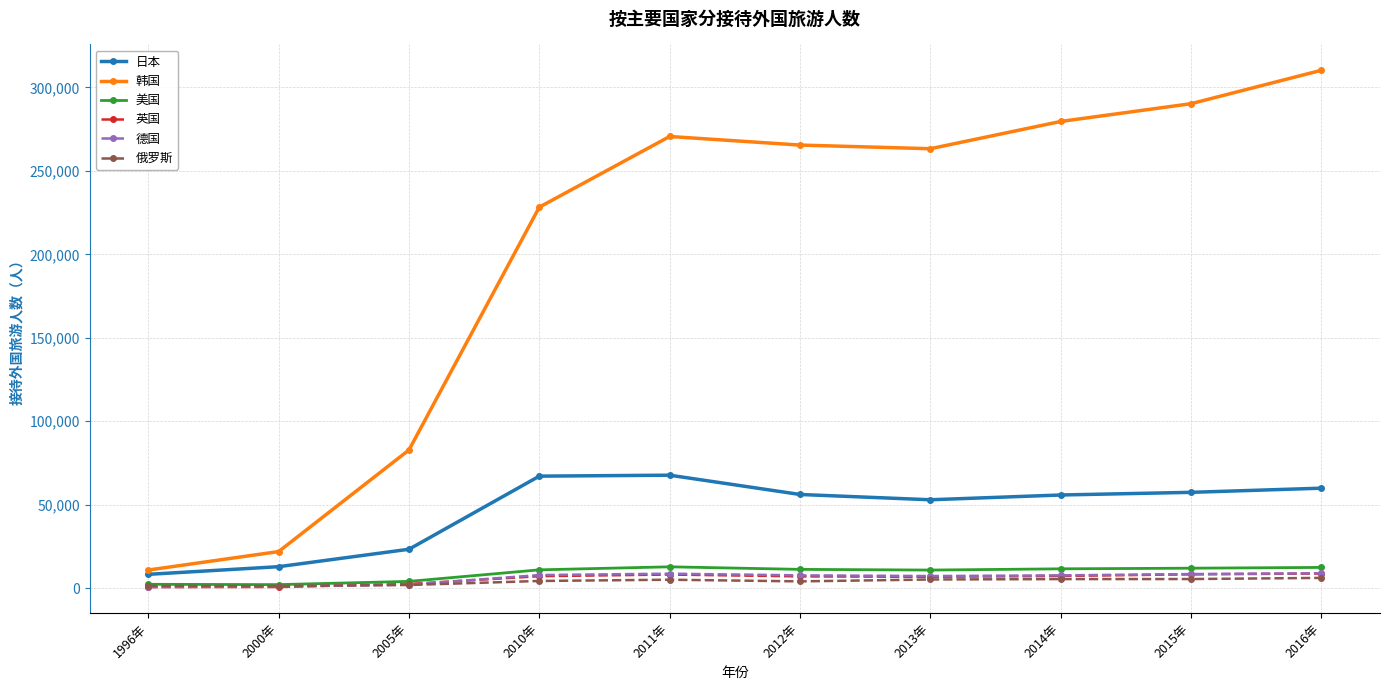

What is the average value of the 俄罗斯 series?

3960